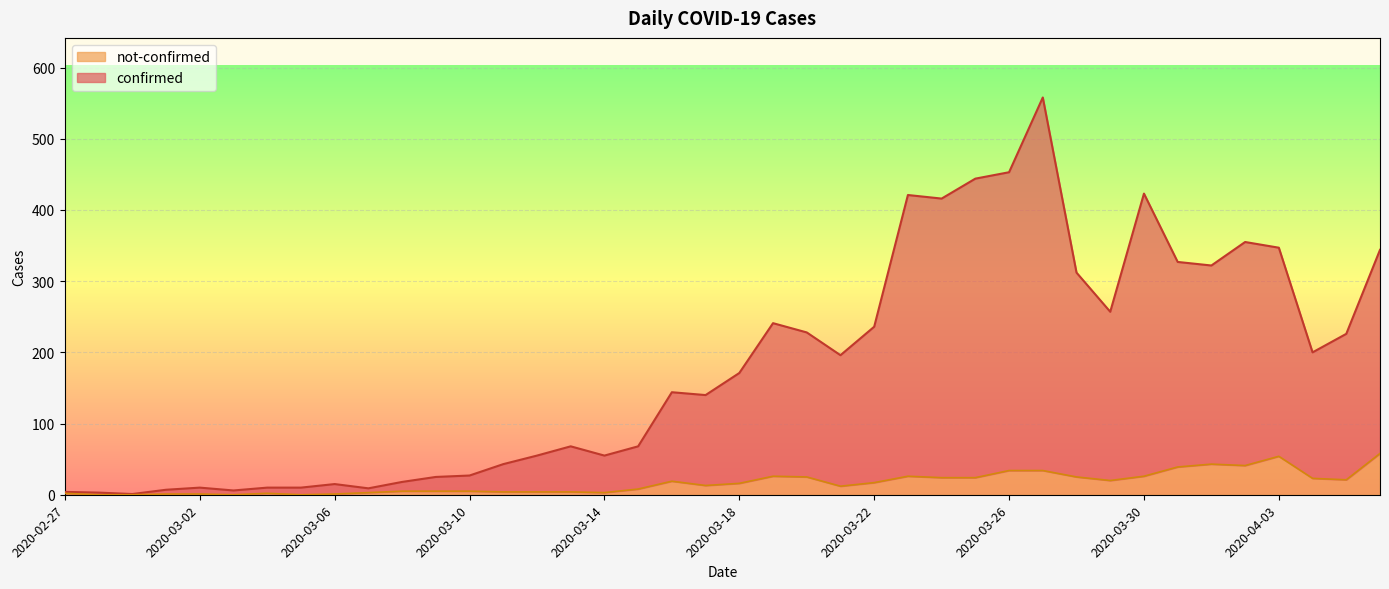

What is the label of the 11th point from the left?

2020-03-08